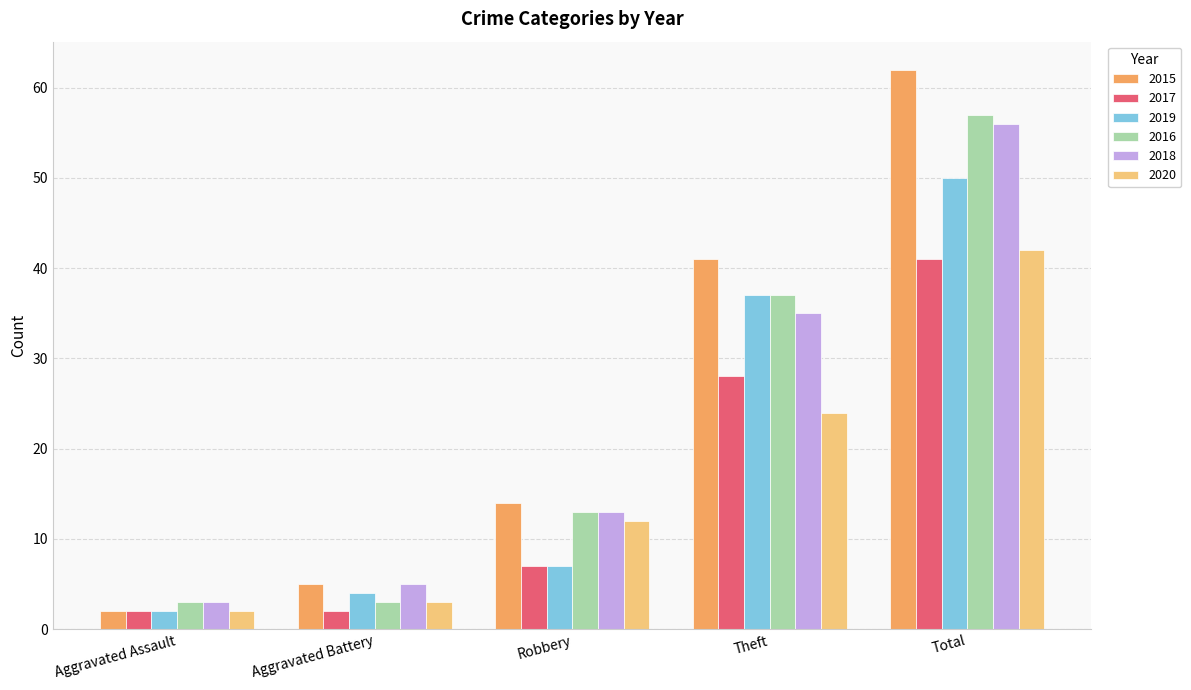

What is the difference between the second highest and second lowest values in the 2017 series?

26